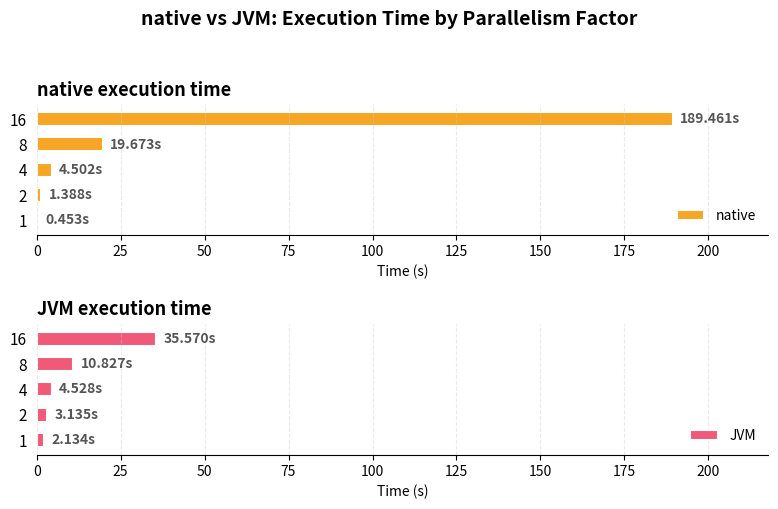

How many values in the JVM series are below 4?

2